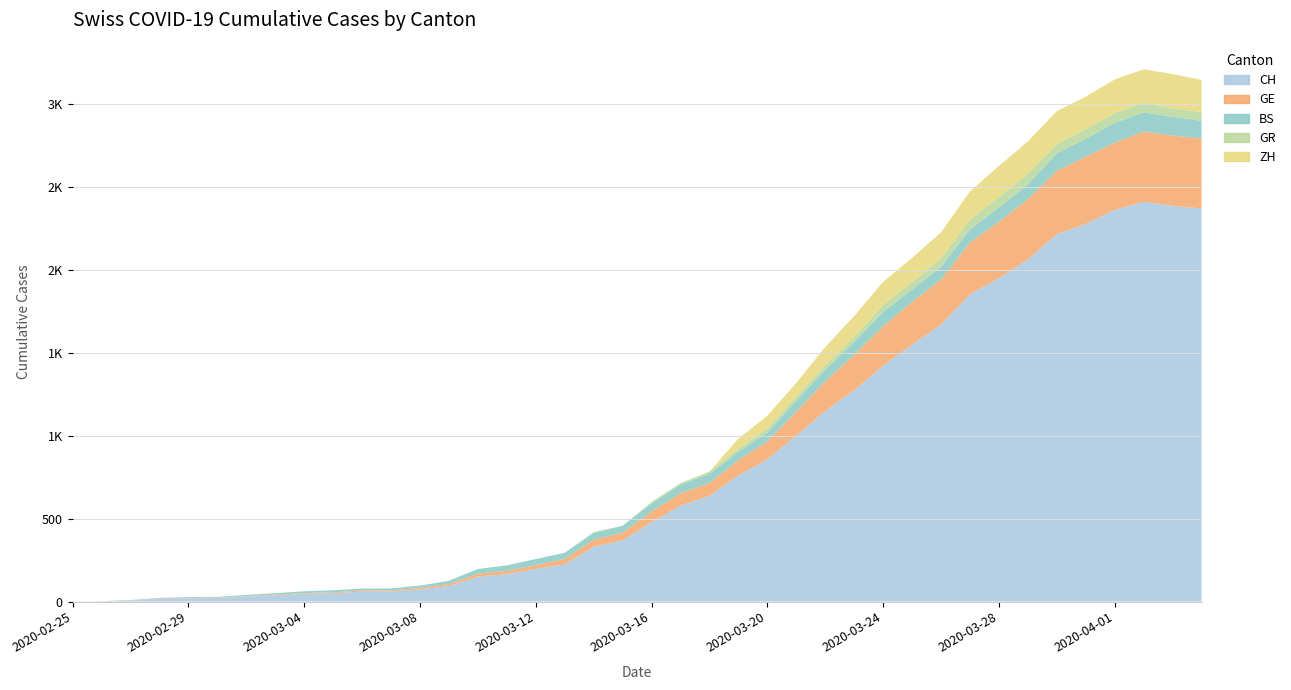

What is the label of the 36th point from the left?

2020-03-31